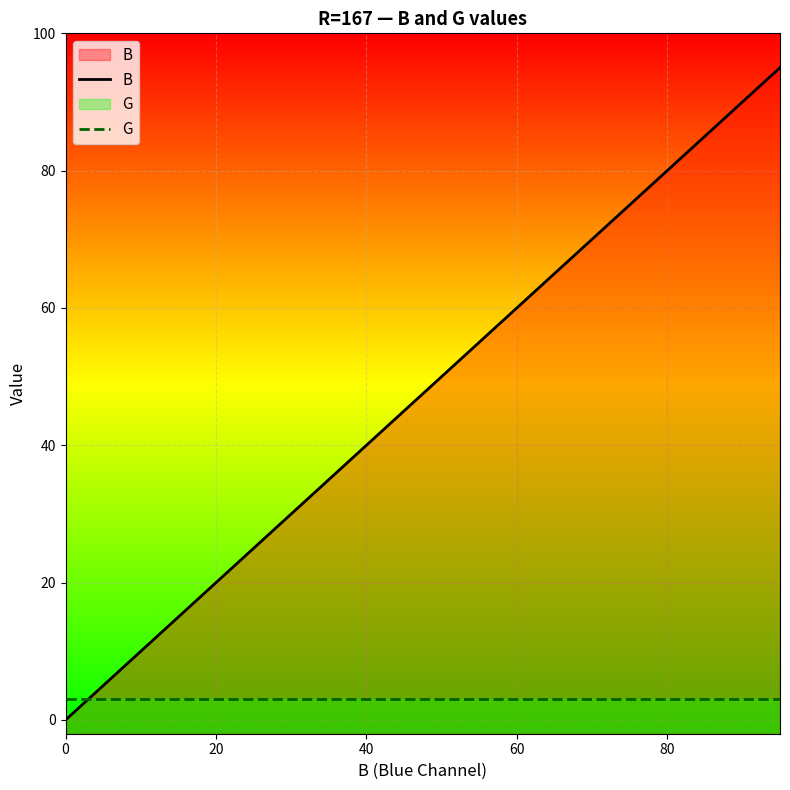

Which series has the largest range (max minus min)?

B